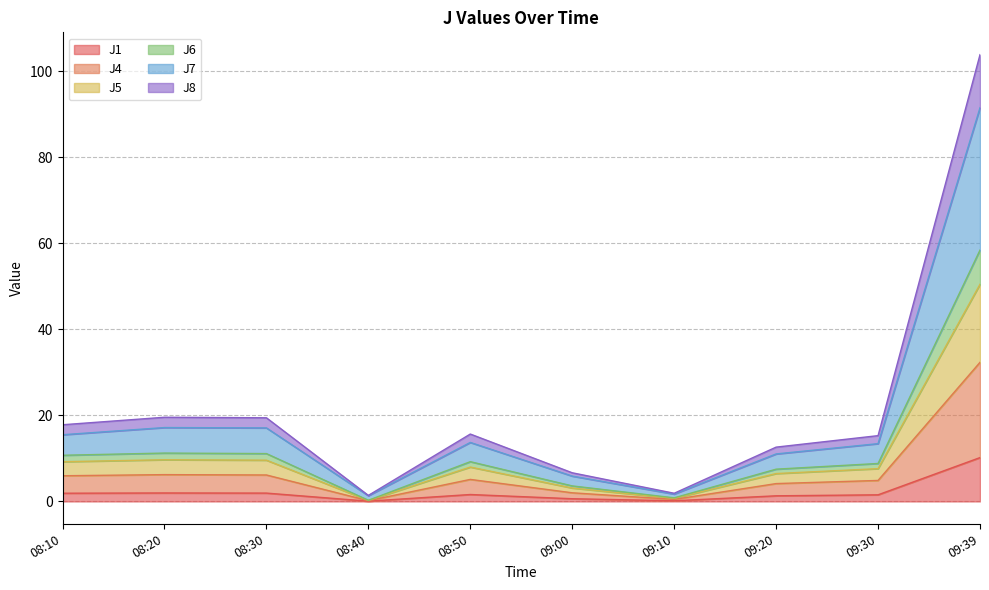

At which label does J1 reach its peak?

09:39